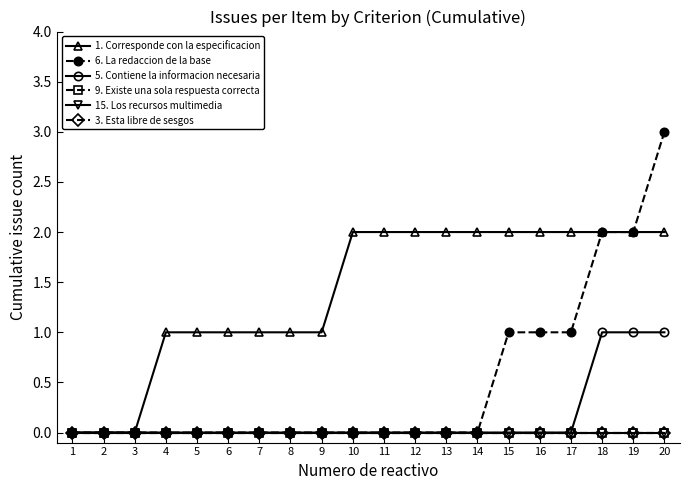

Count the number of categories in the chart.

20